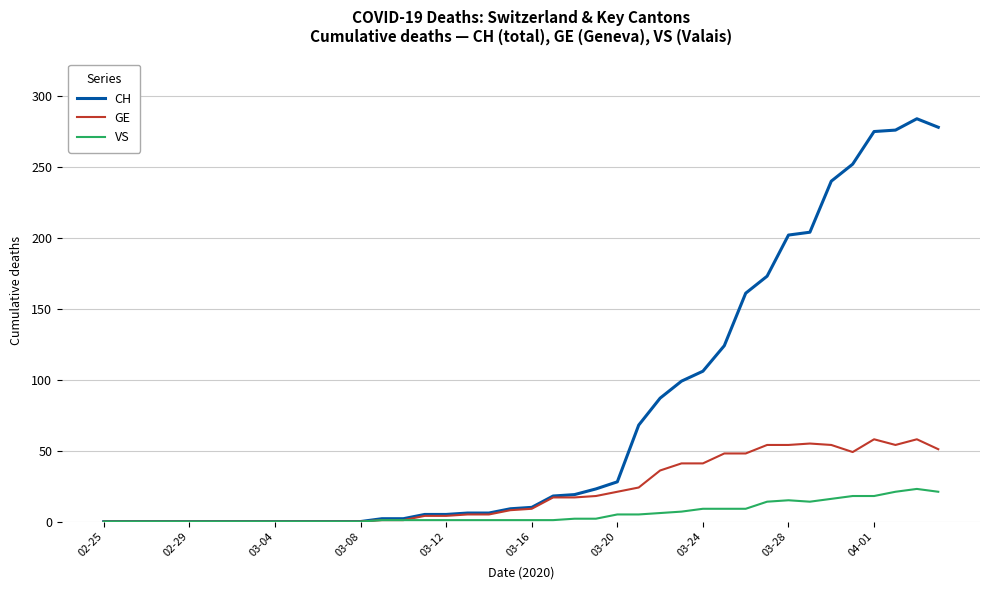

List the series in order of their overall mean, highest first.

CH, GE, VS